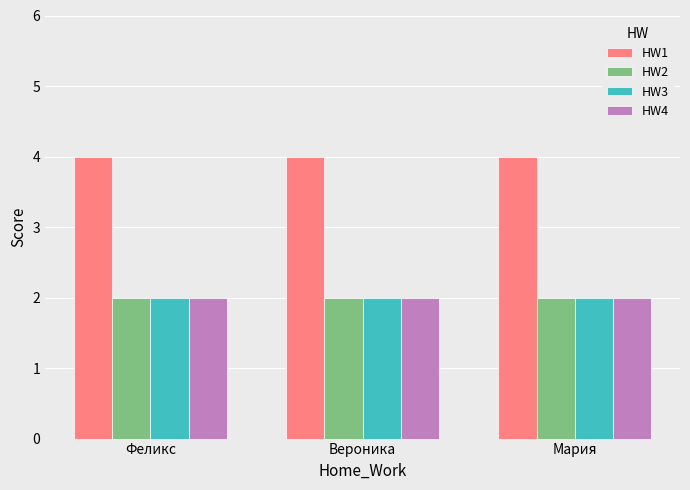

Read the HW3 value at Вероника.

2